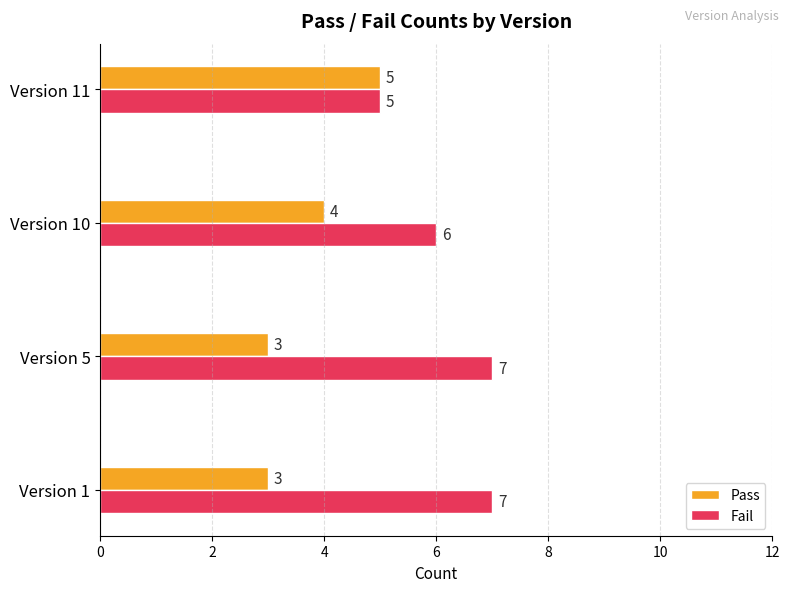

What is the maximum value shown in the chart?

7